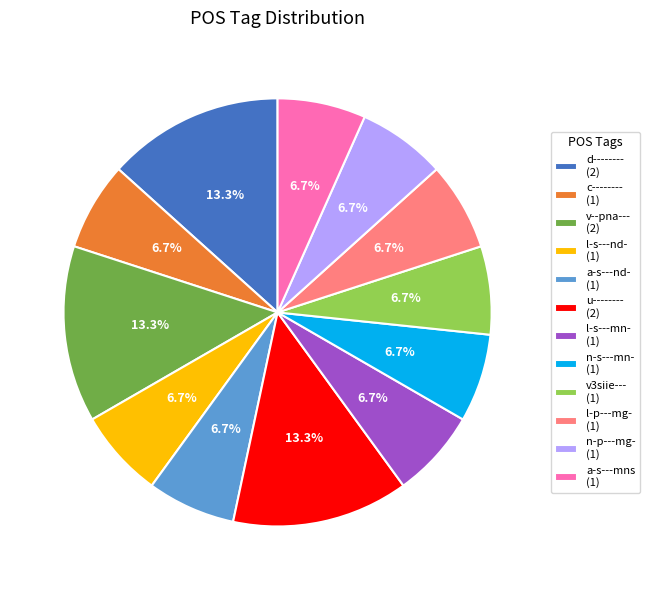

What portion of the pie excludes a-s---nd-?

93.3%